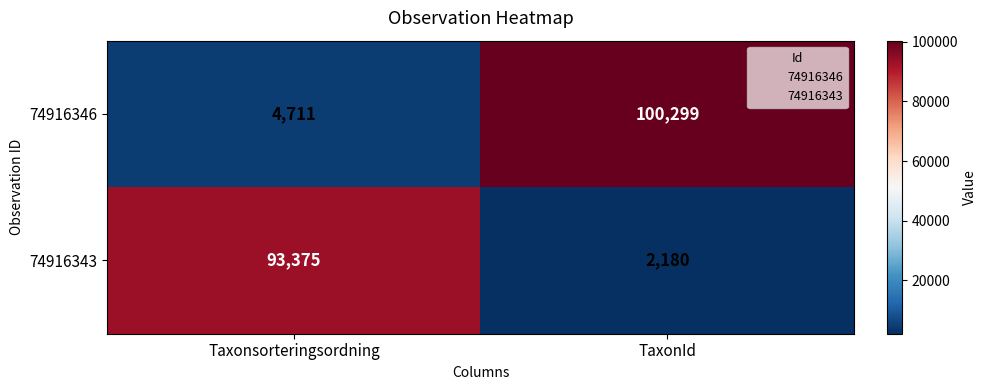

Count the number of data series in this chart.

2